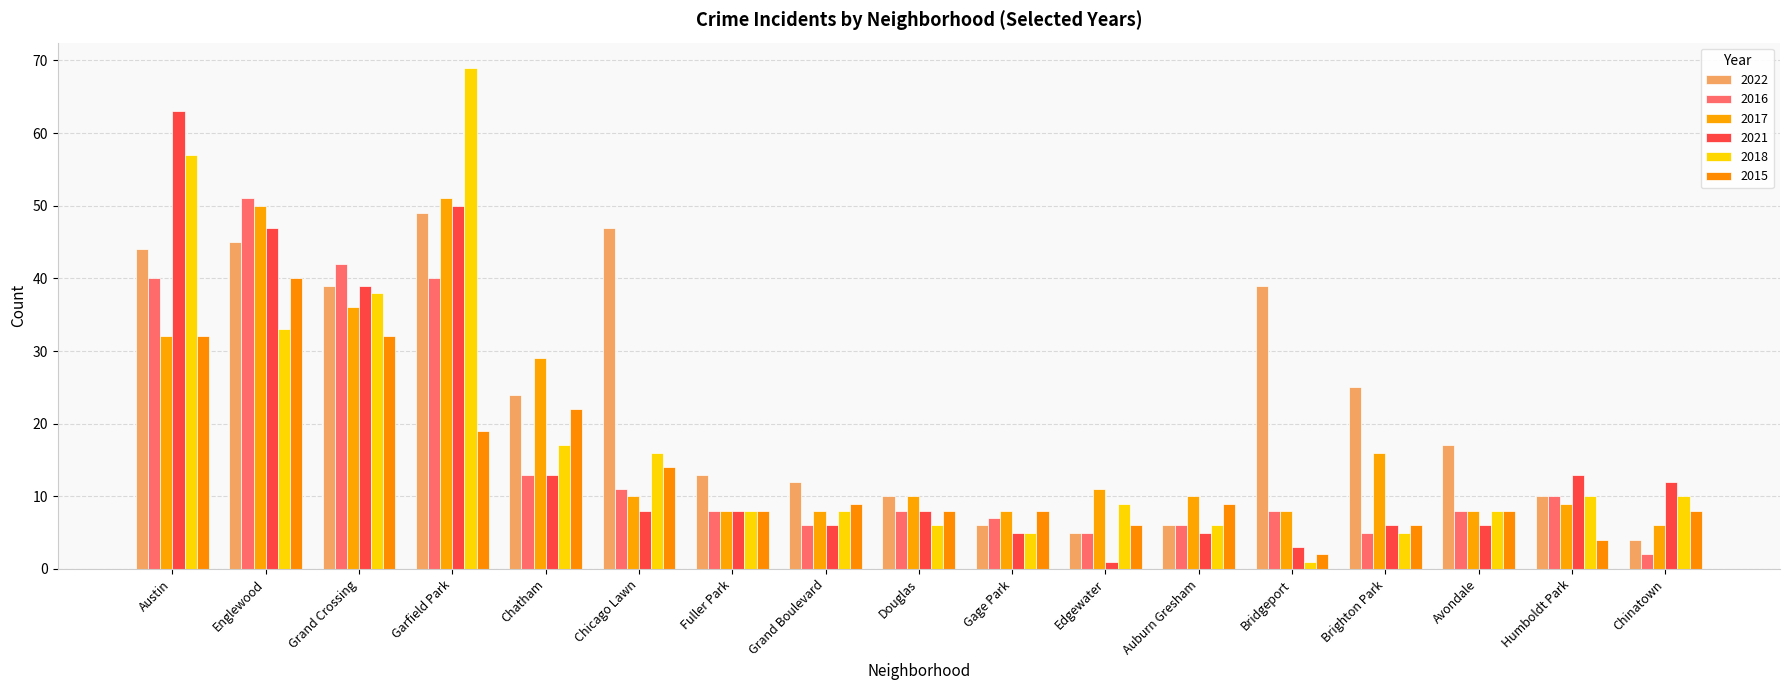

What value does the 2022 series have at Auburn Gresham?

6